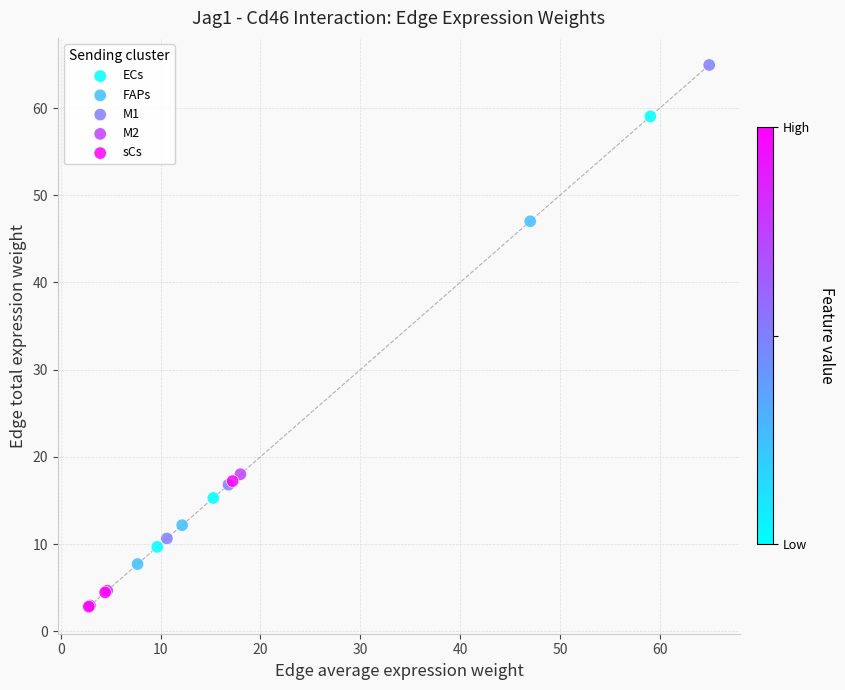

Which series contains the highest Y value?

M1